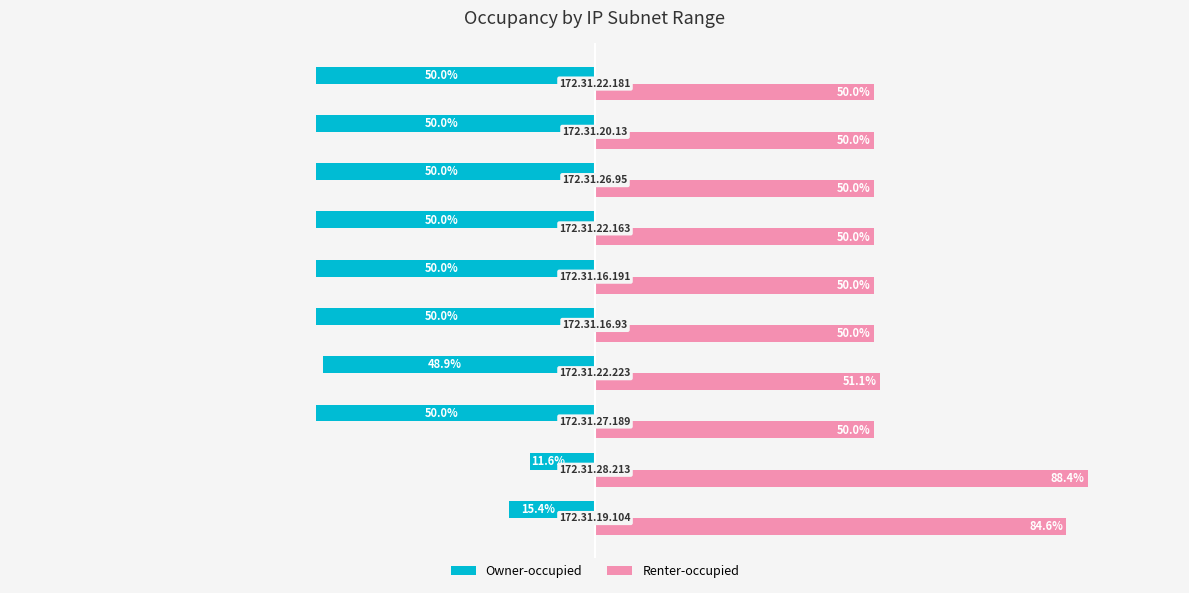

Which series has the largest total across all categories?

Renter-occupied